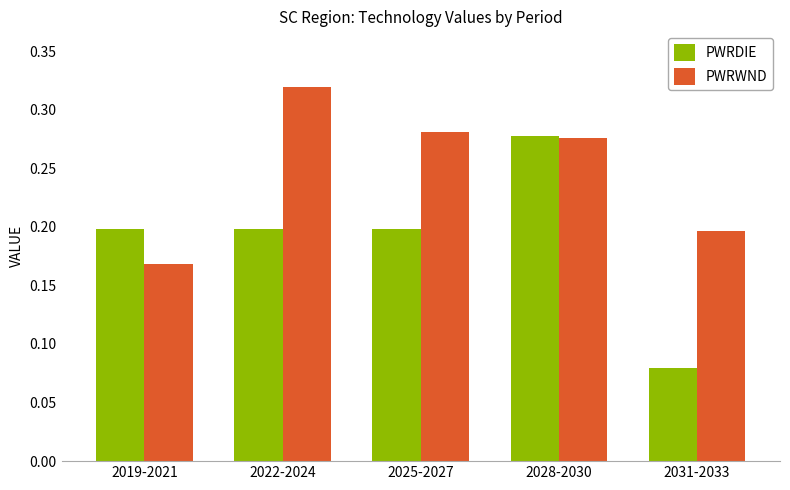

What is the sum of all PWRDIE values?

1.0